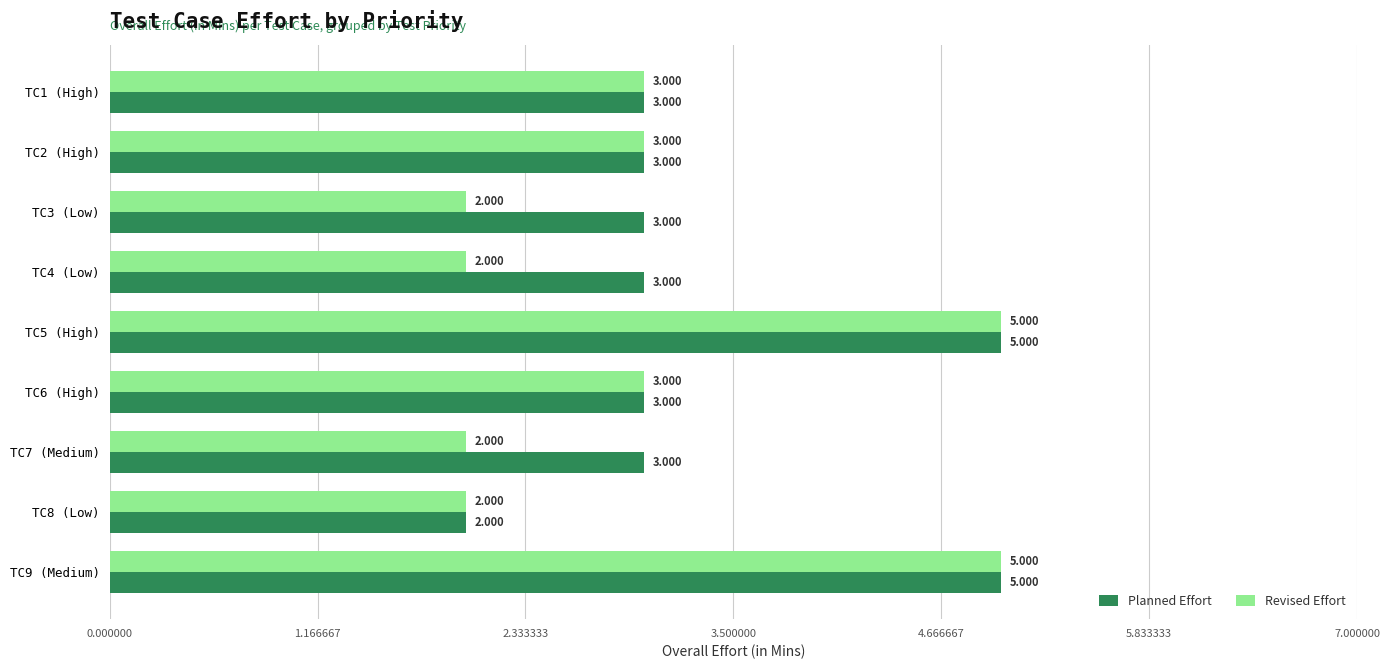

Which series changed the most between TC3 (Low) and TC6 (High)?

Revised Effort